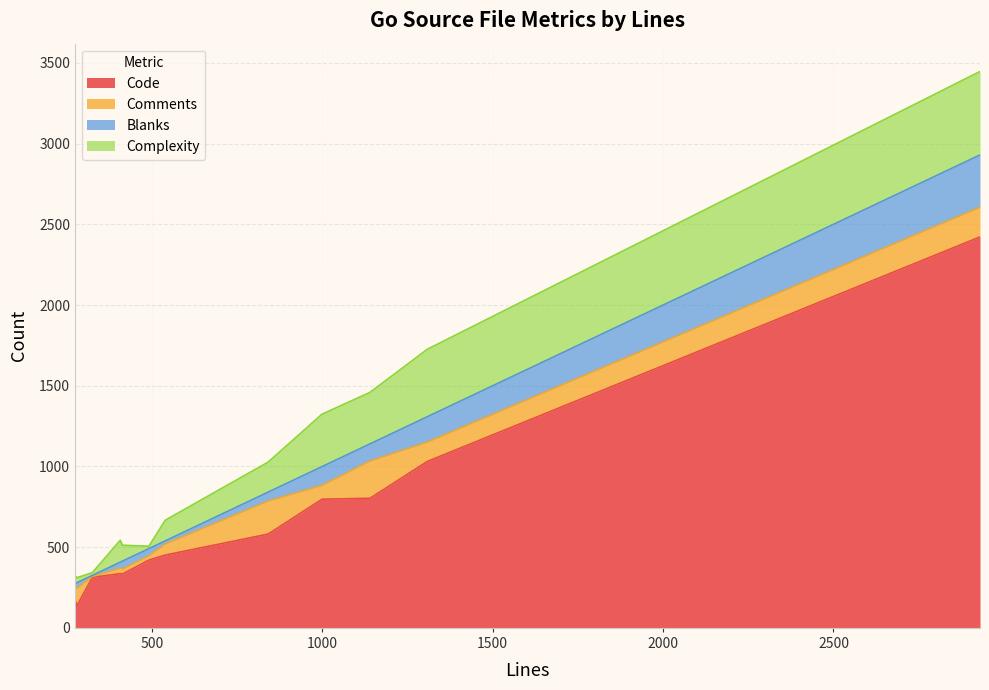

What is the average value of the Comments series?

98